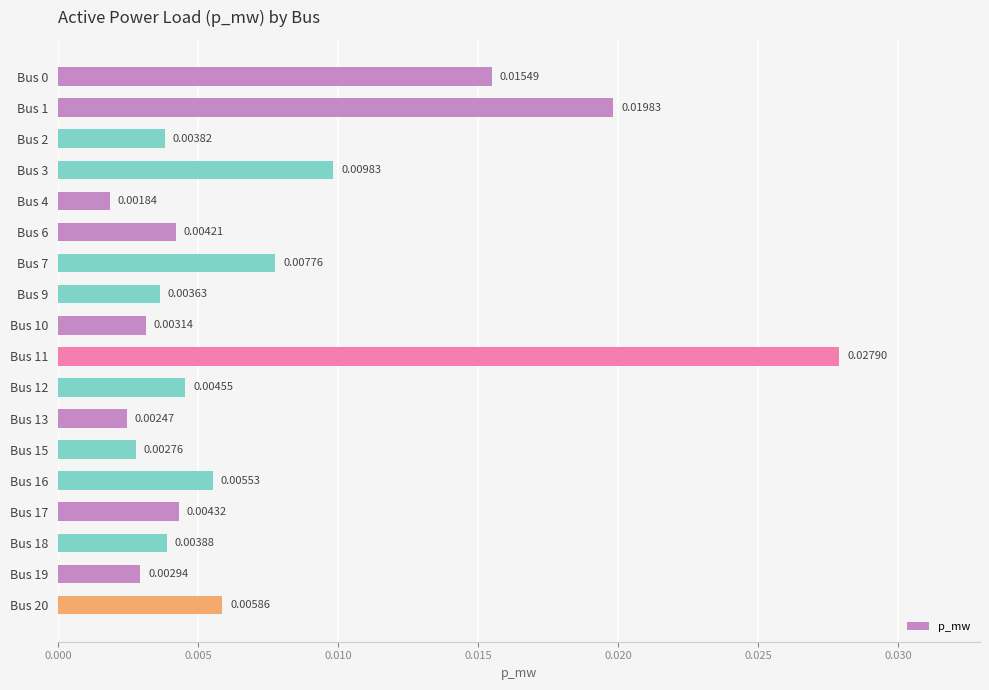

Between Bus 1 and Bus 4, which is larger?

Bus 1